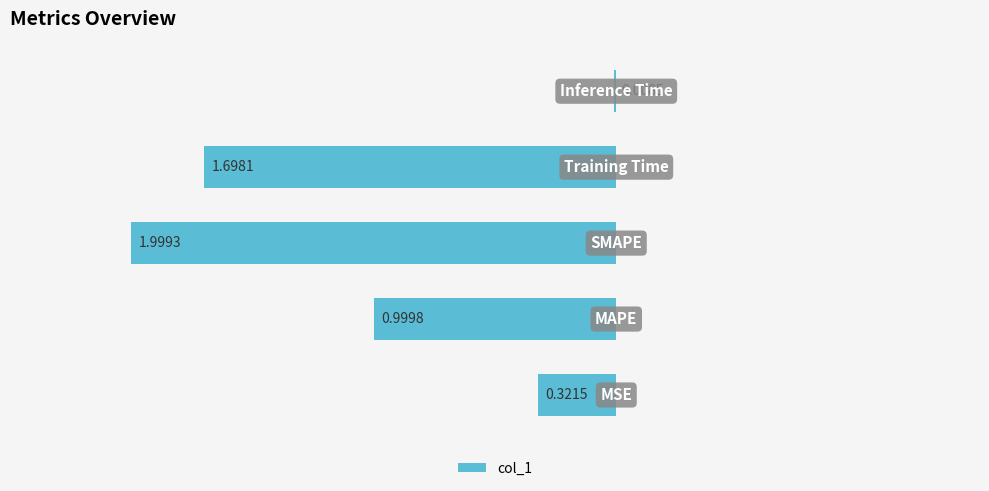

Are the bars horizontal?

Yes